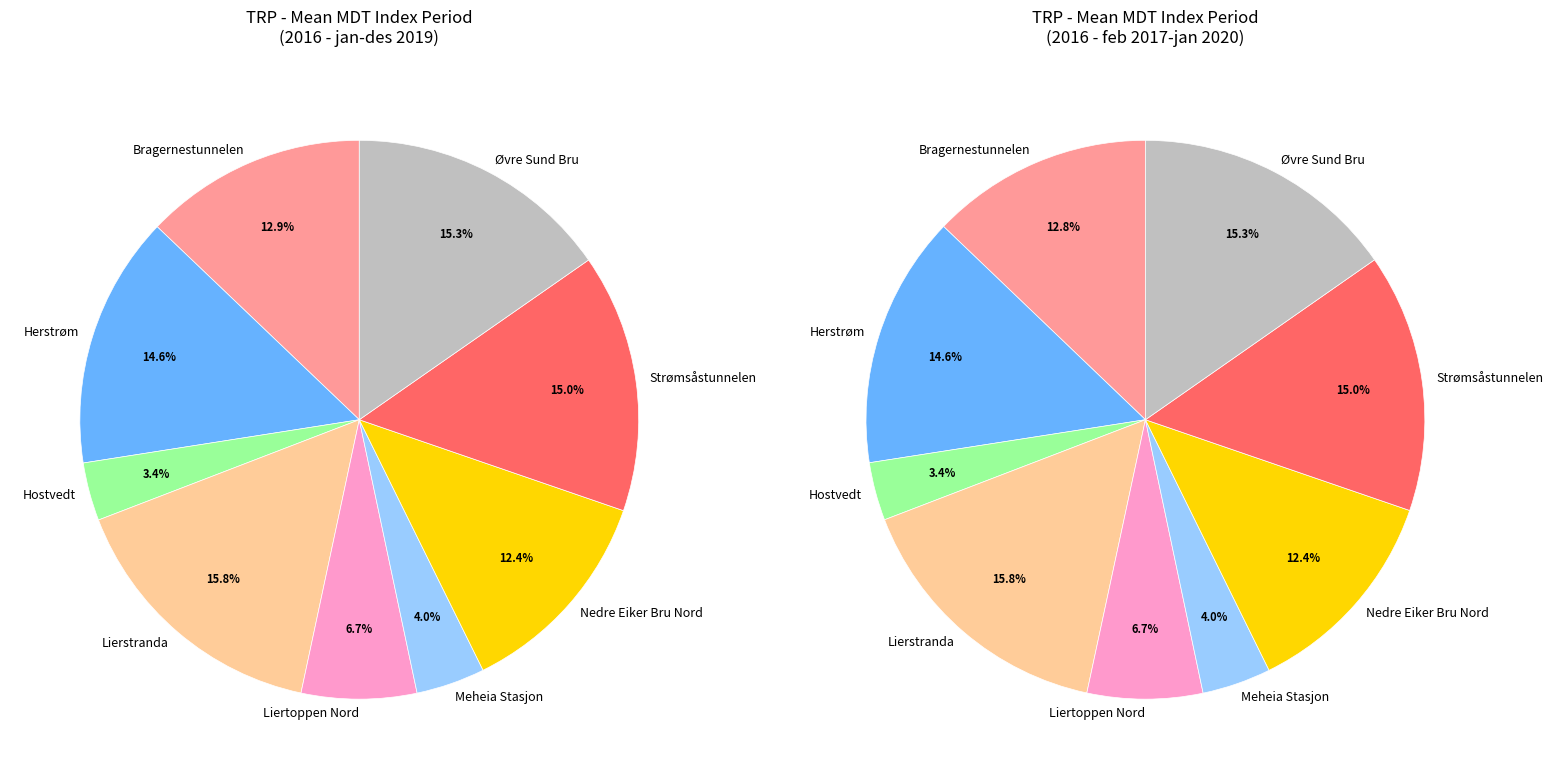

To the nearest percent, what is the combined percentage of Nedre Eiker Bru Nord and Herstrøm?

27%